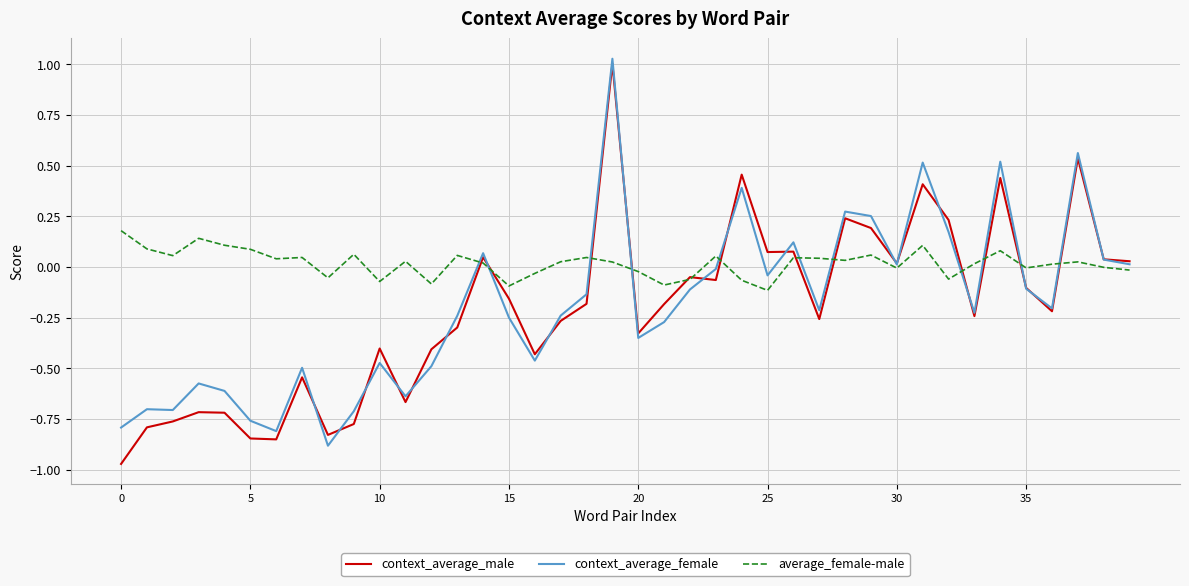

Which series has the largest total across all categories?

average_female-male